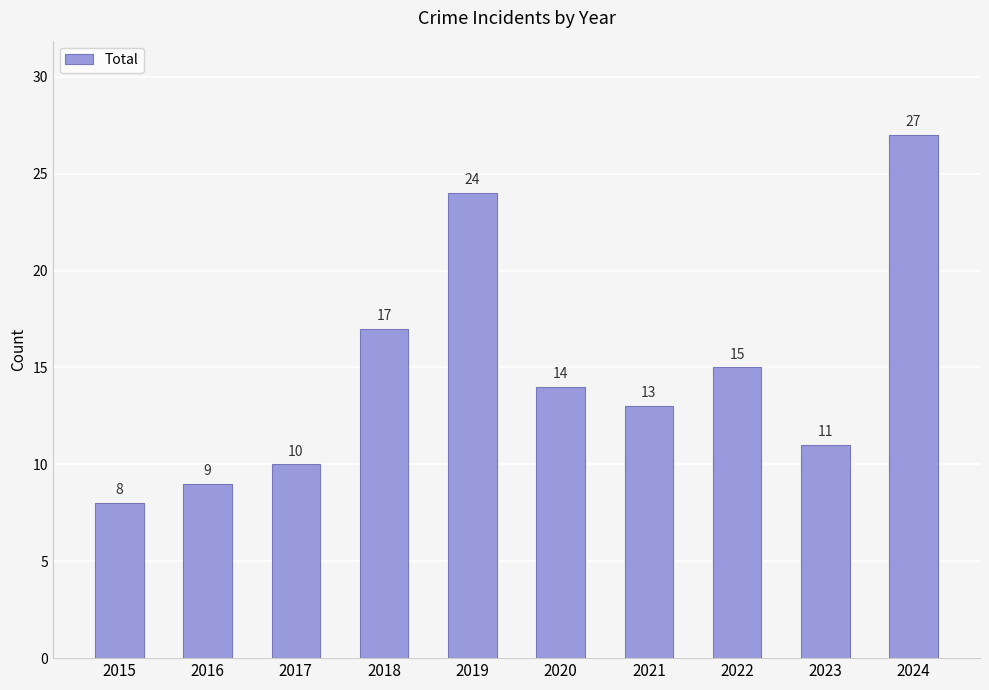

How many categories are shown in the chart?

10